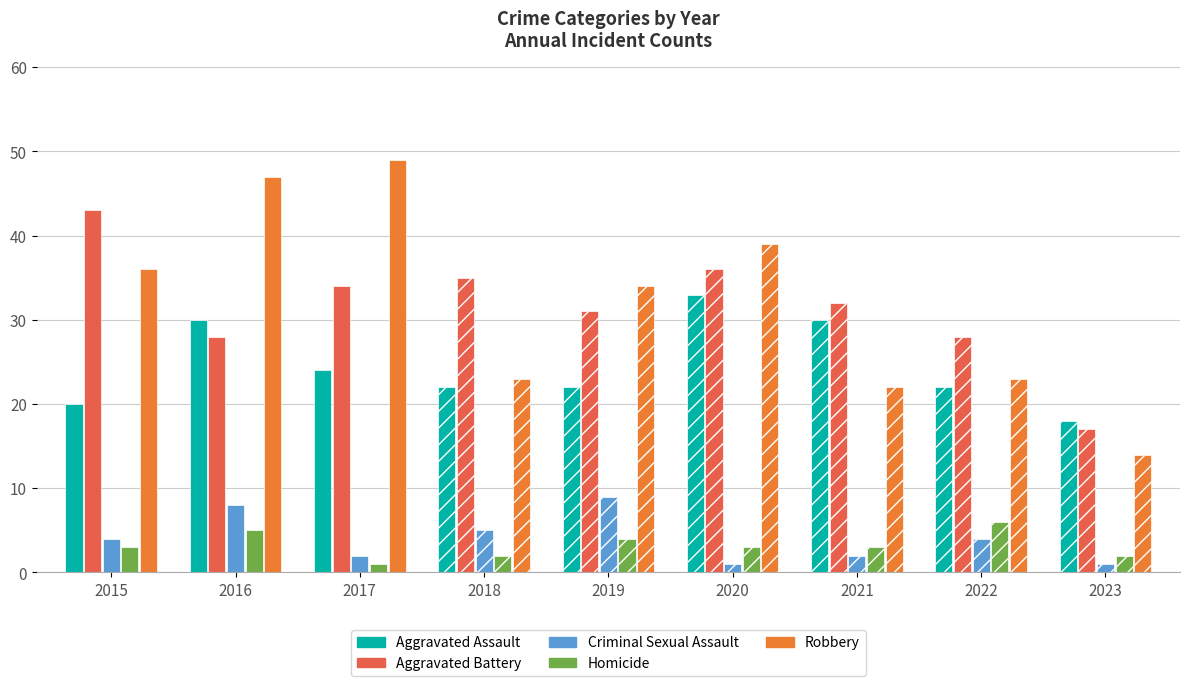

How many bars are there in each group?

5